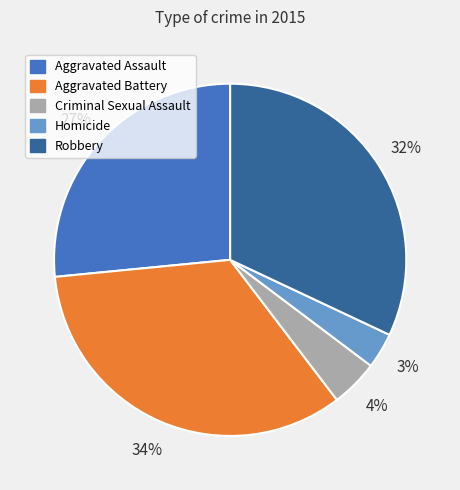

Is the sum of Aggravated Battery and Criminal Sexual Assault greater than half?

No